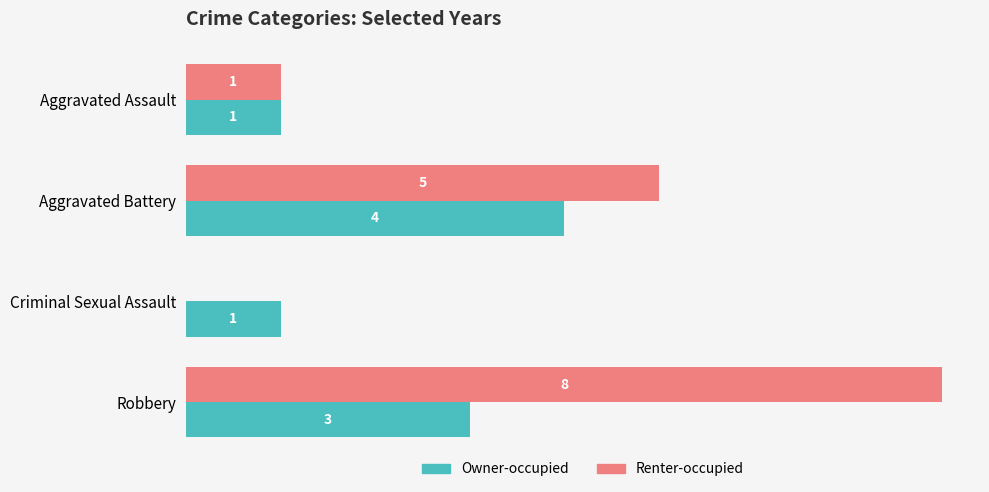

Which category has the highest value in the Renter-occupied series?

Robbery